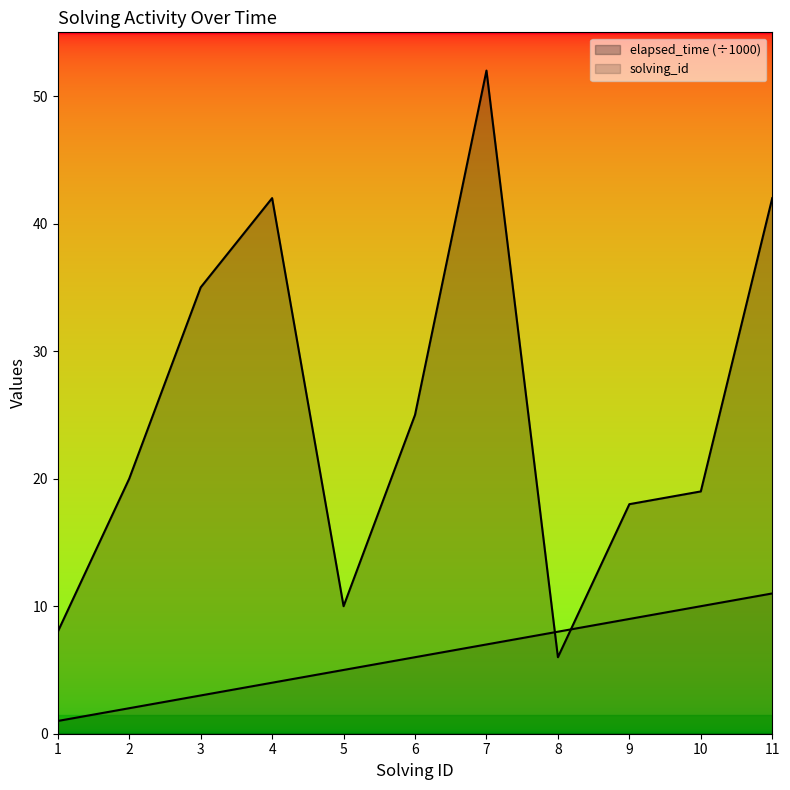

How many lines are shown in the chart?

2